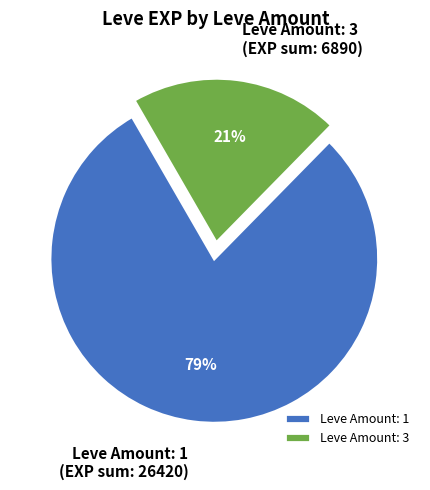

Is the sum of Leve Amount: 3 and Leve Amount: 1 greater than half?

Yes